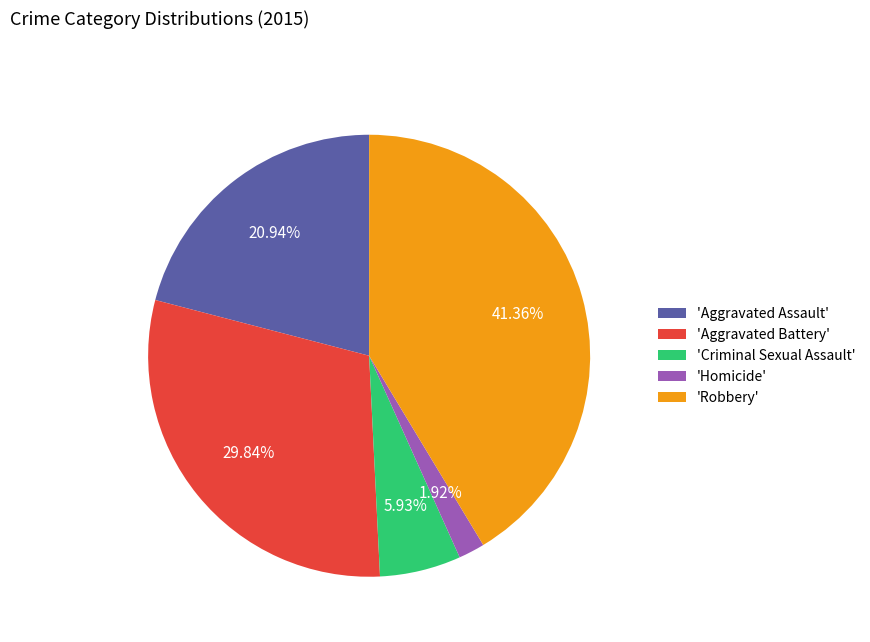

Is the sum of 'Homicide' and 'Aggravated Battery' greater than half?

No